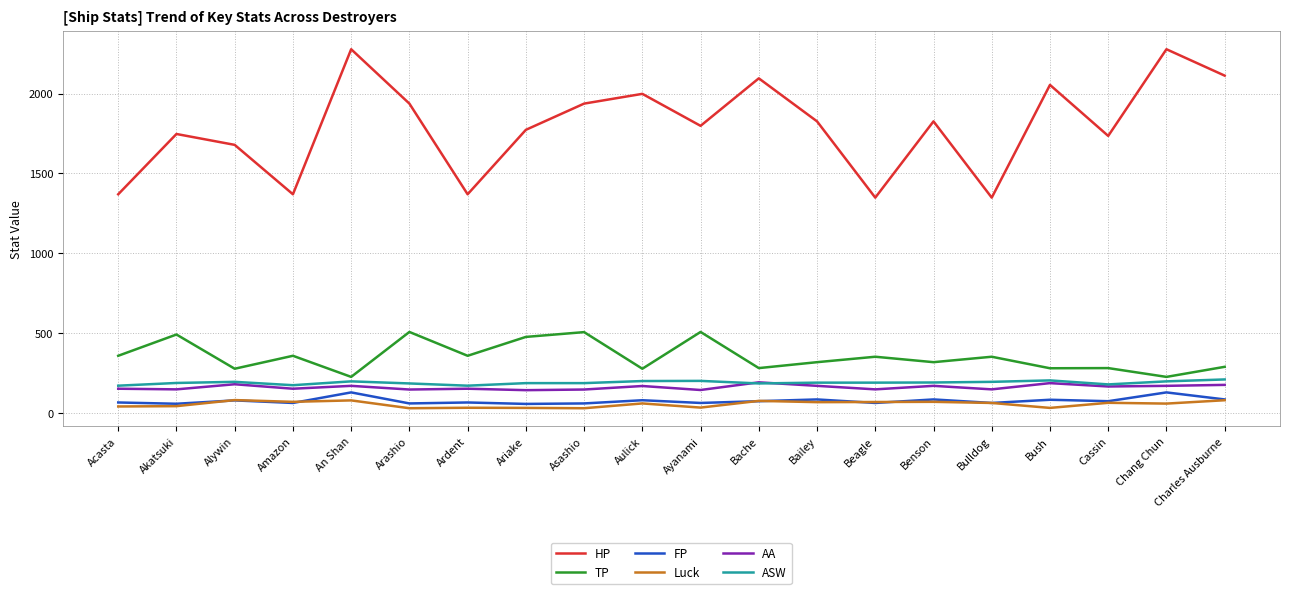

What is the difference between the maximum and minimum values in the HP series?

928